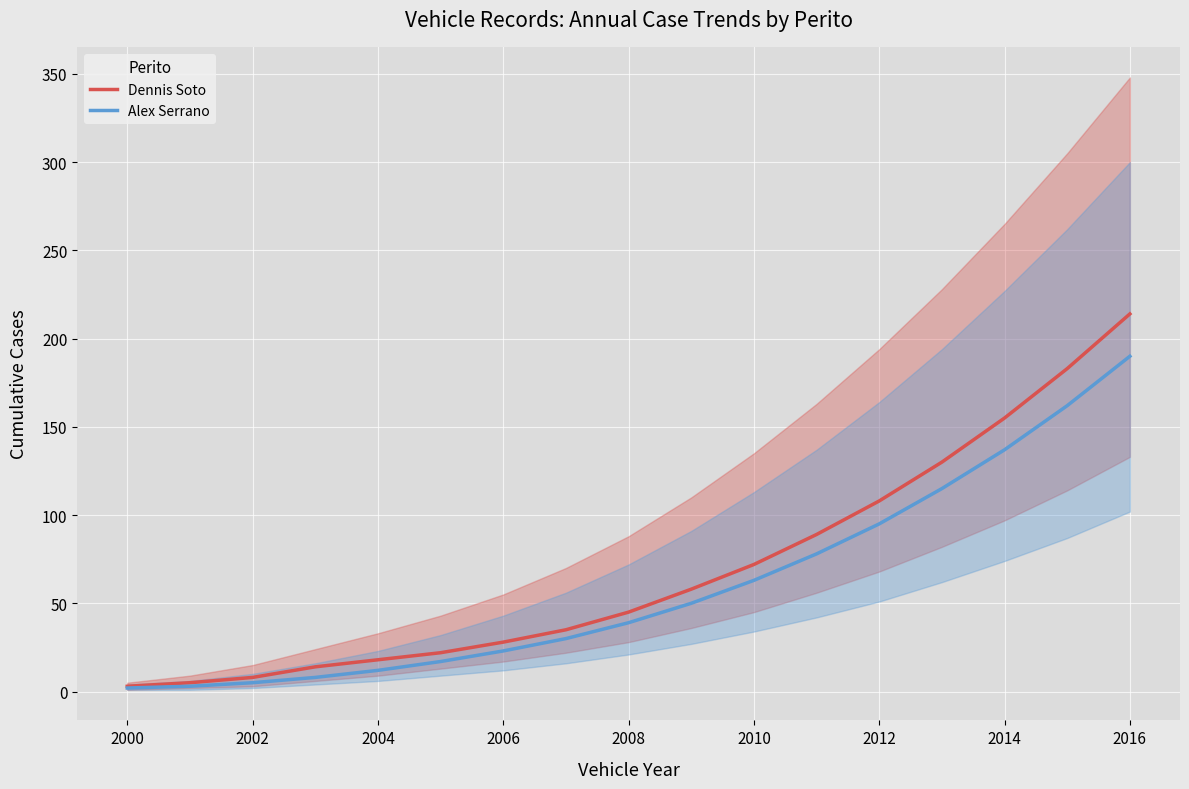

Which category has the lowest value across all series?

2000